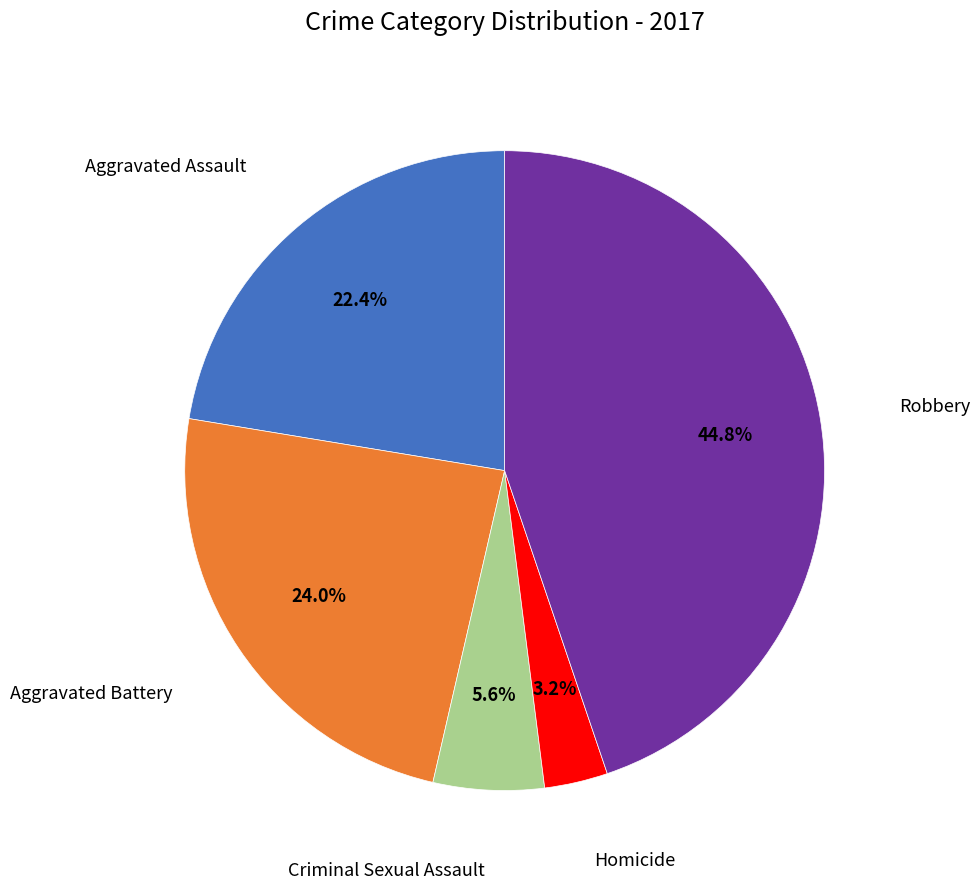

Is there any slice that represents more than half of the pie?

No